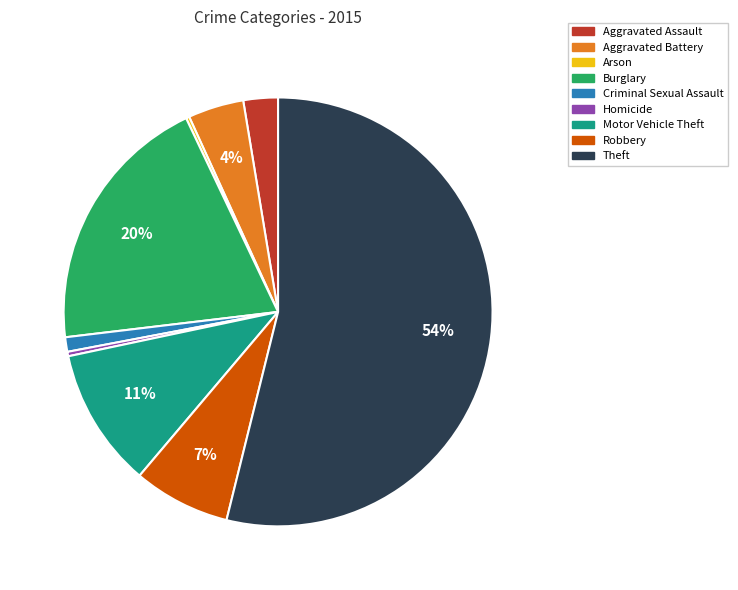

What percentage is the Aggravated Assault slice, to the nearest percent?

3%